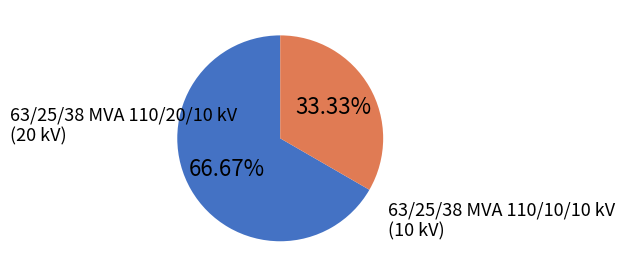

Approximately how many times larger is the value at 63/25/38 MVA 110/20/10 kV compared to 63/25/38 MVA 110/10/10 kV?

2.0